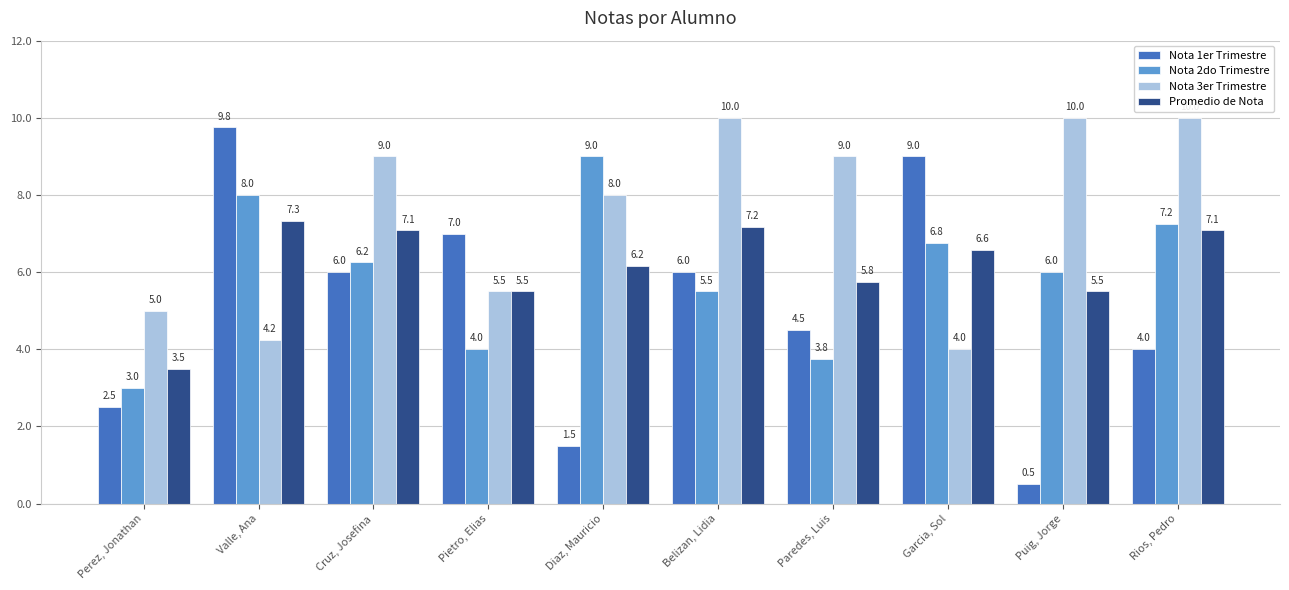

What is the sum of the Nota 1er Trimestre values at Puig, Jorge and Diaz, Mauricio?

2.0